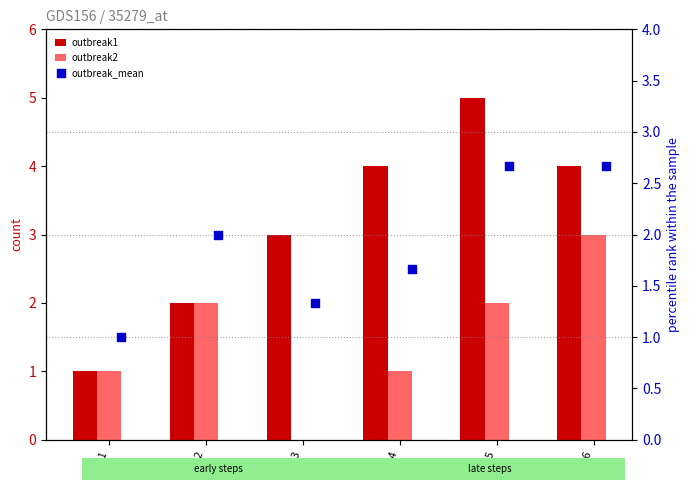

Which series has the largest Y range (max minus min)?

outbreak1